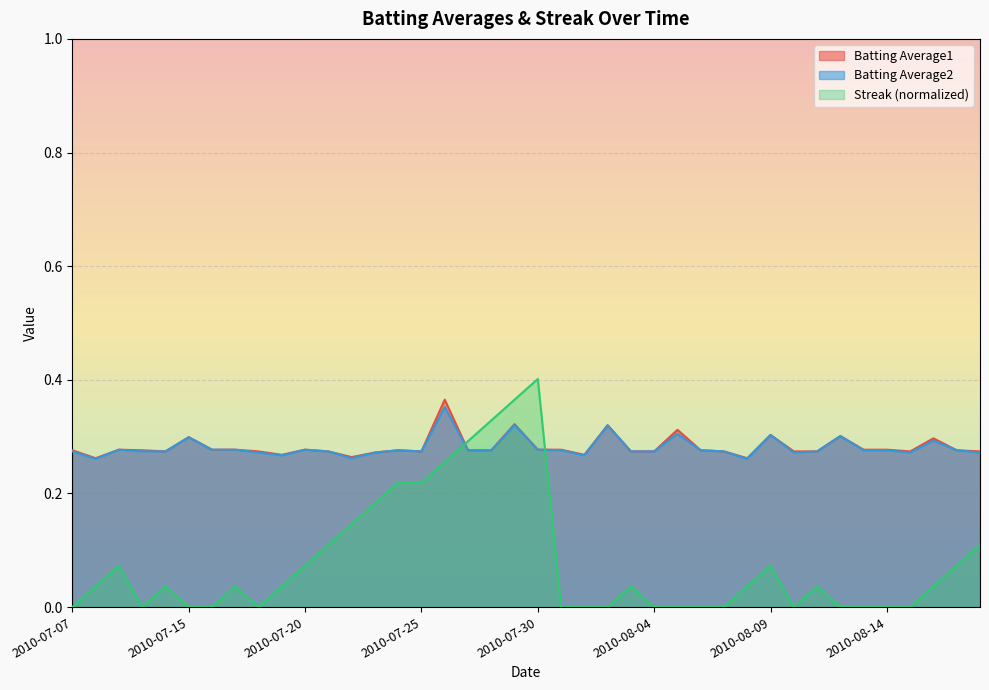

Between 2010-08-18 and 2010-07-11, which is larger?

2010-08-18